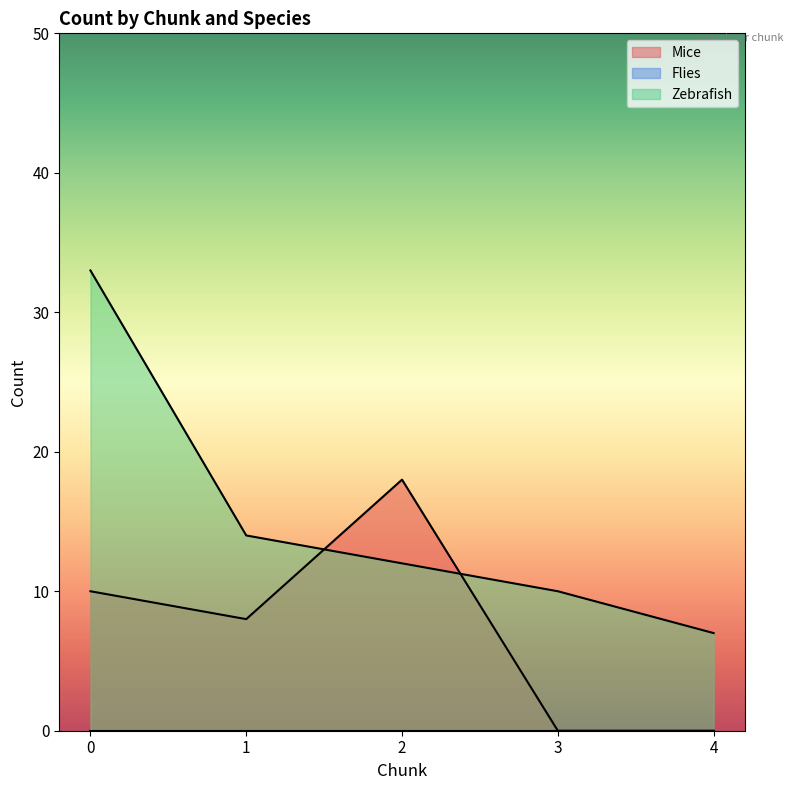

Which series has the largest total across all categories?

Zebrafish